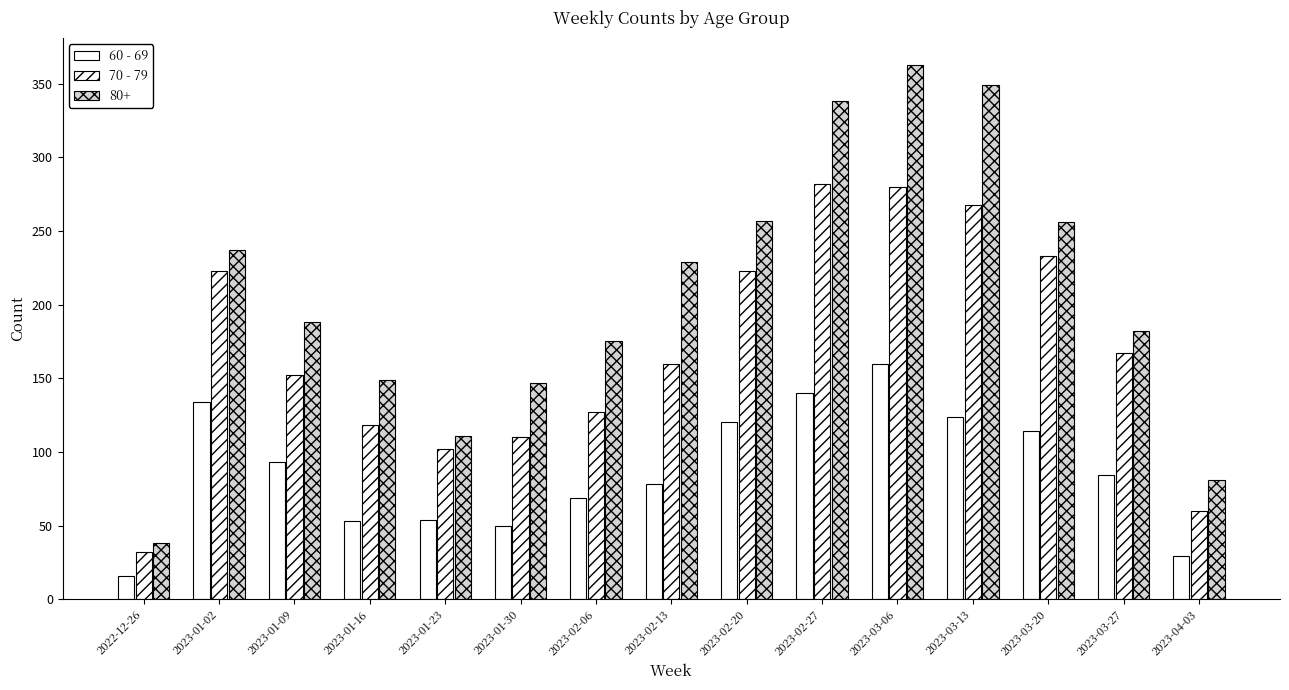

What is the difference between the 60 - 69 values at 2023-01-09 and 2023-01-30?

43